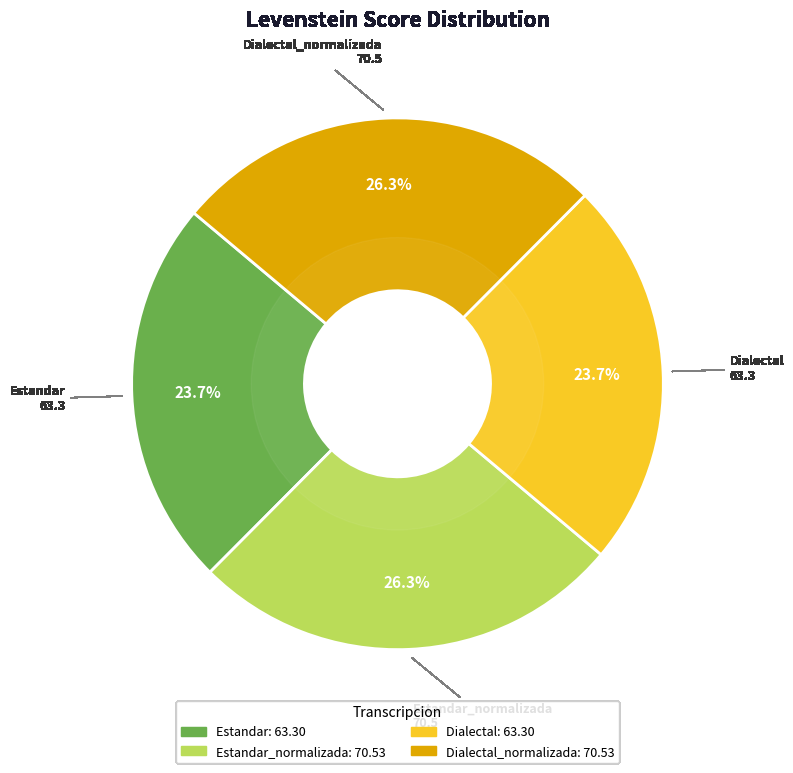

Is there any slice that represents more than half of the pie?

No